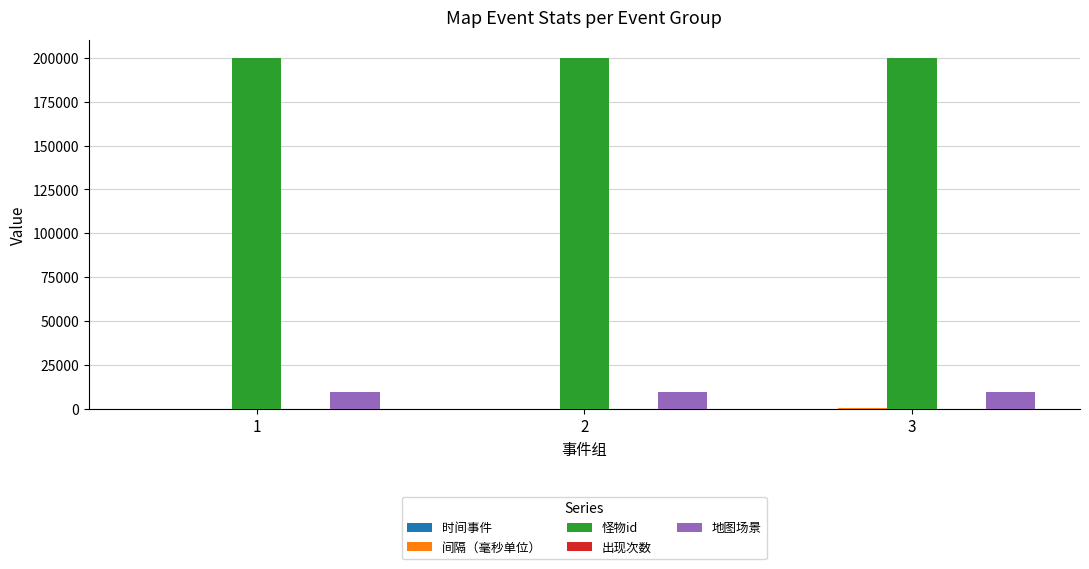

The value of 地图场景 at 1 is 10002.0. True or false?

True